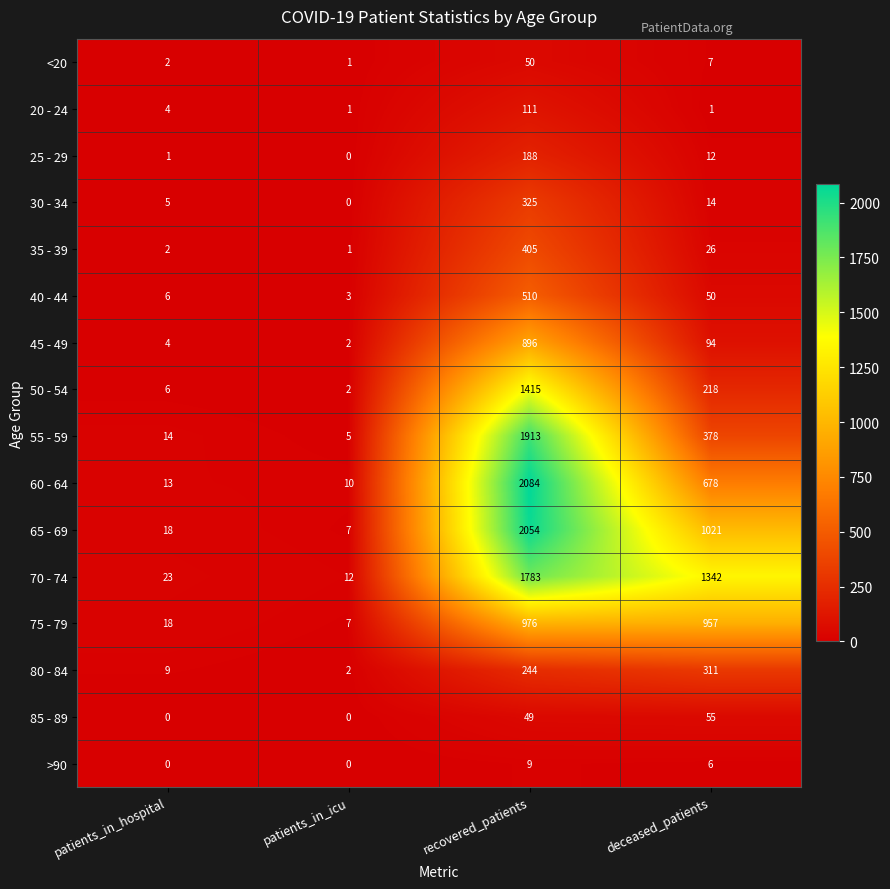

Between patients_in_icu and recovered_patients, which series saw the biggest shift?

60 - 64